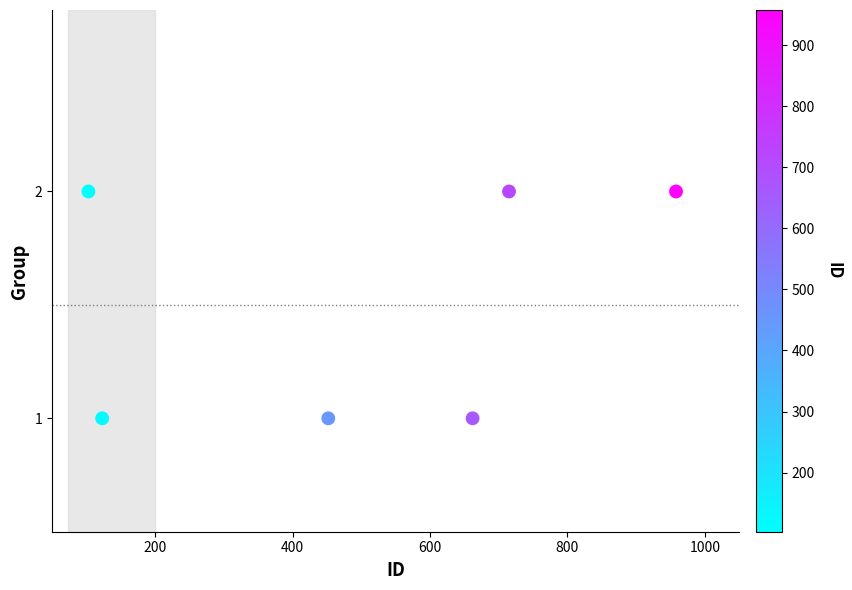

What is the range of X values (max minus min)?

855